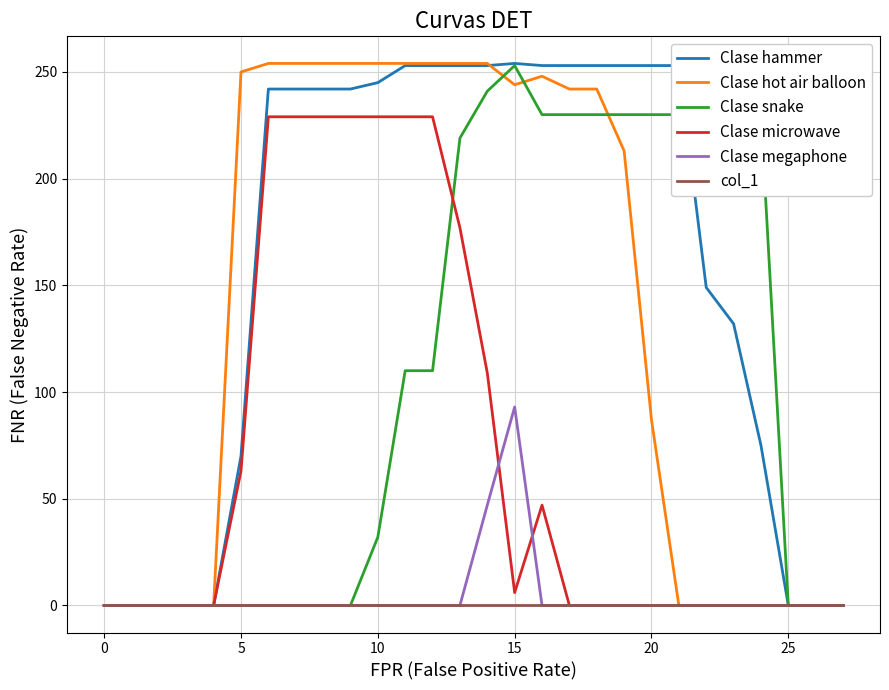

What is the maximum value for Clase megaphone?

93